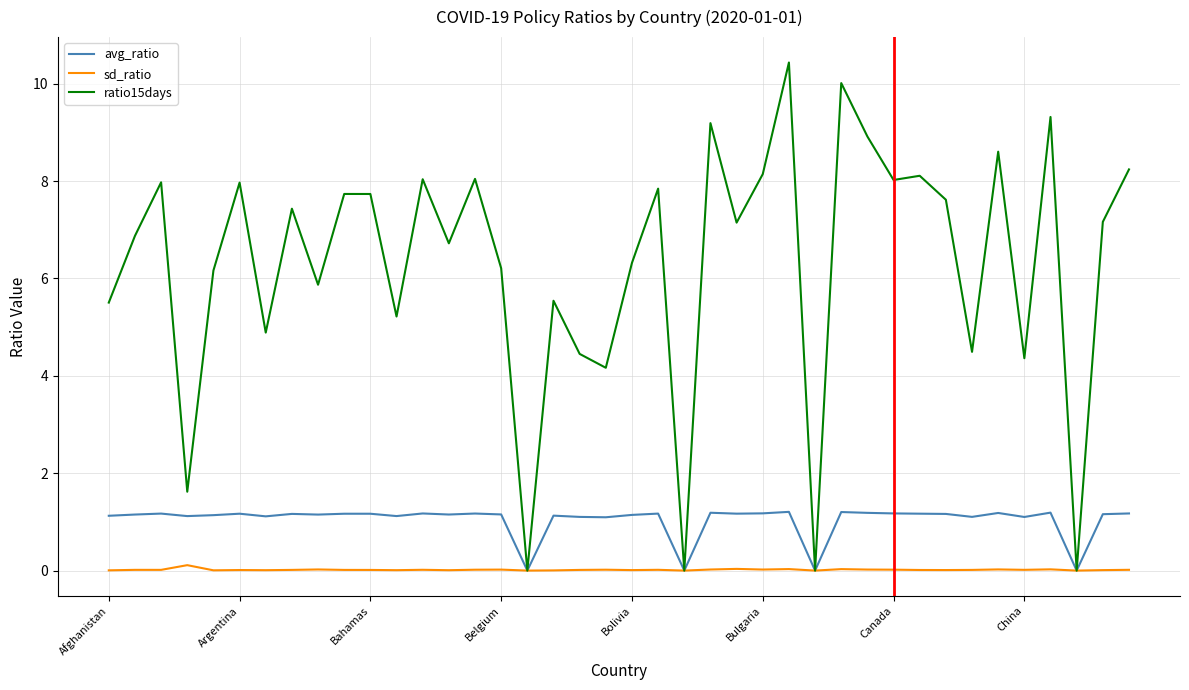

Which series has the largest range (max minus min)?

ratio15days